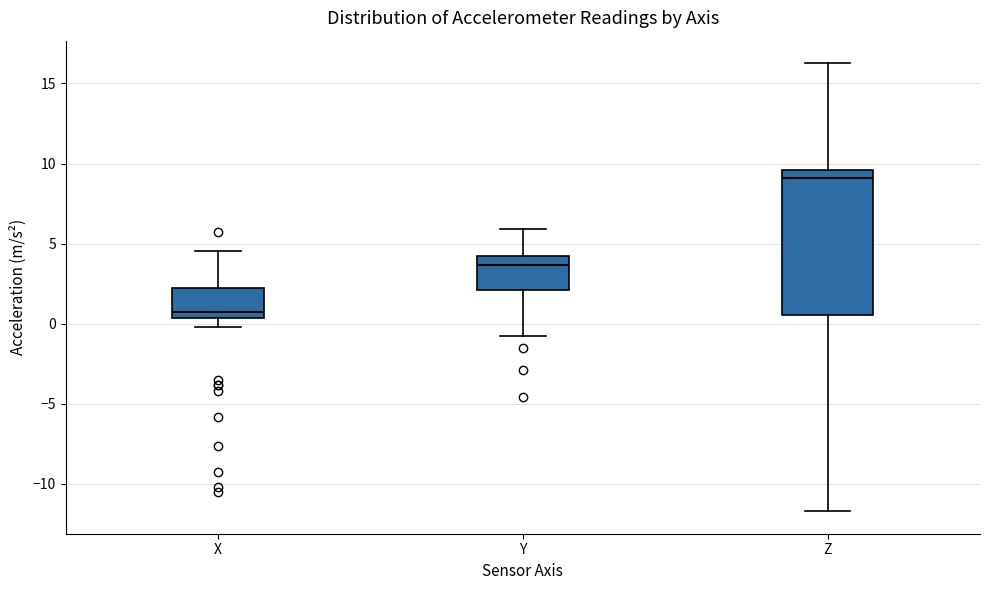

Comparing the boxes themselves (not the whiskers), which one is the tallest?

Z